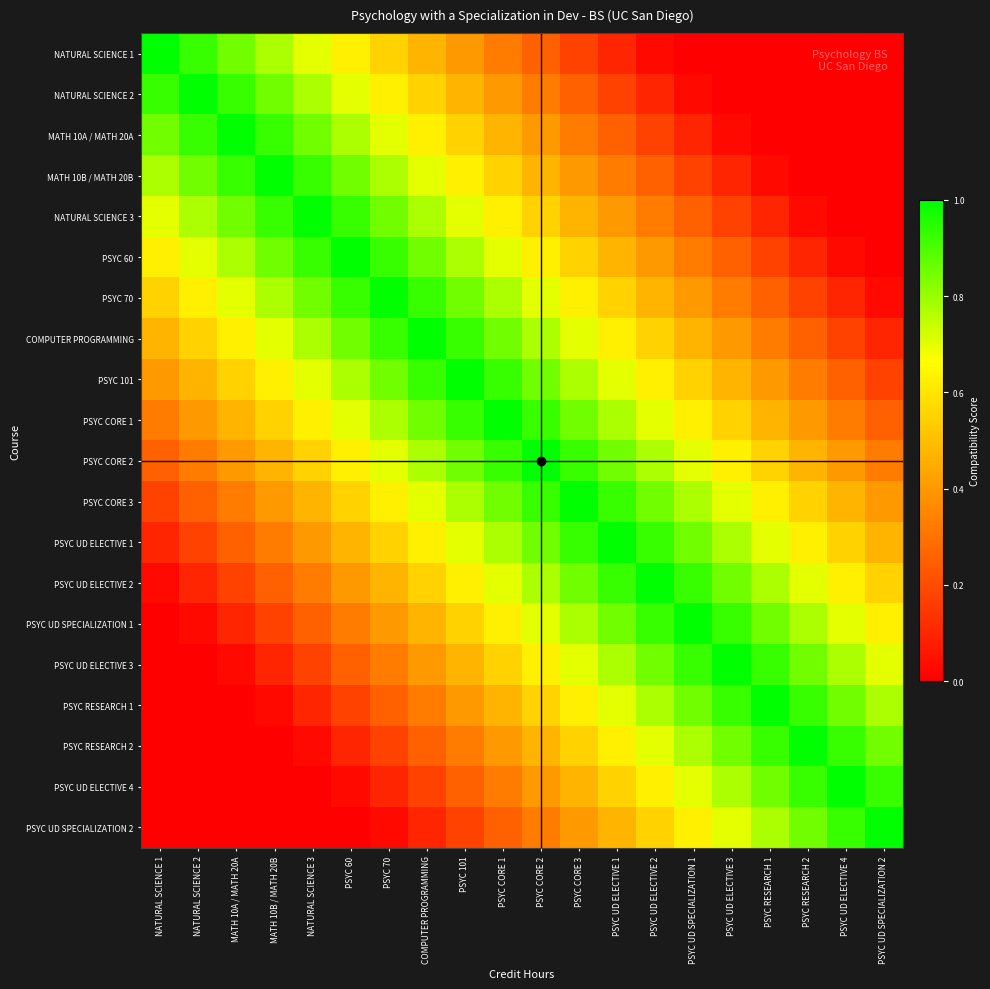

Which series has the widest spread of values?

NATURAL SCIENCE 1